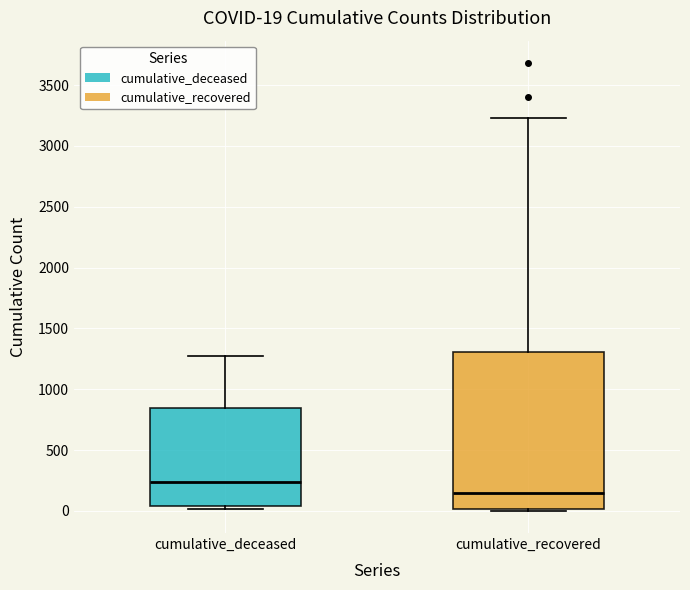

Which box has the highest median line?

cumulative_deceased